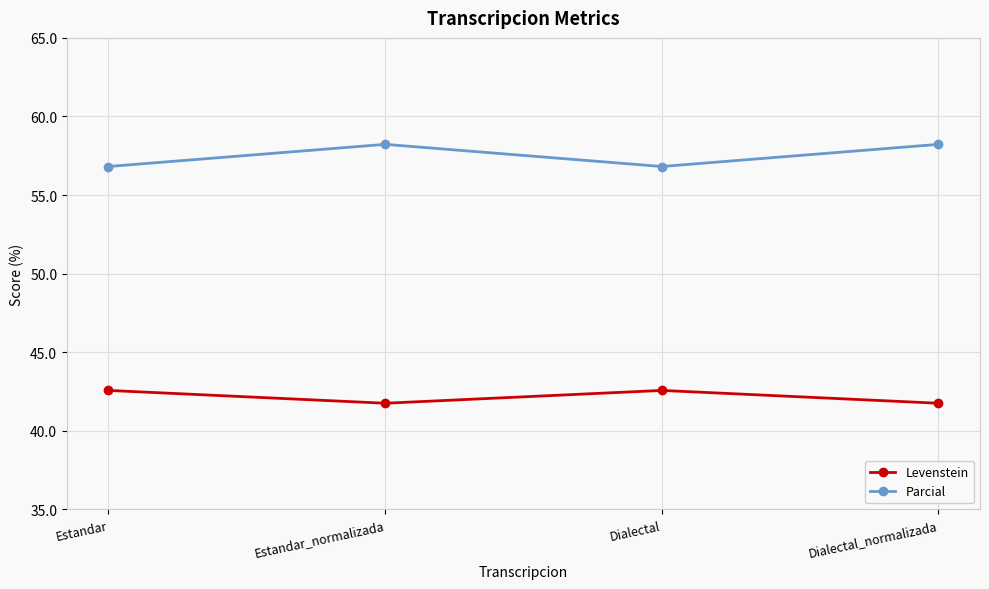

Reading right to left, transcribe all the data shown in this chart.

Levenstein: Dialectal_normalizada=41.8	Dialectal=42.6	Estandar_normalizada=41.8	Estandar=42.6
Parcial: Dialectal_normalizada=58.2	Dialectal=56.8	Estandar_normalizada=58.2	Estandar=56.8